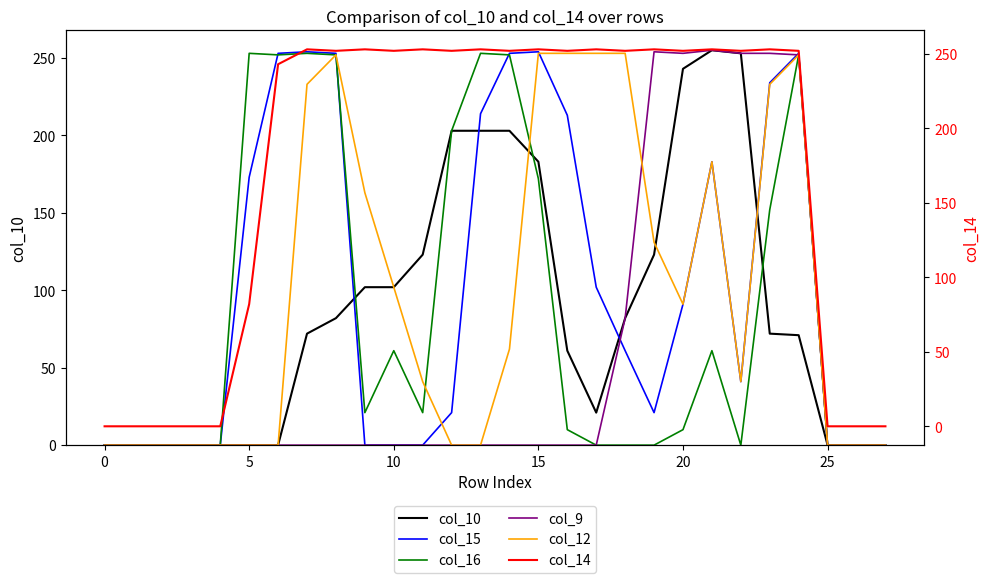

Is it true that col_15 equals 91 at 20?

True